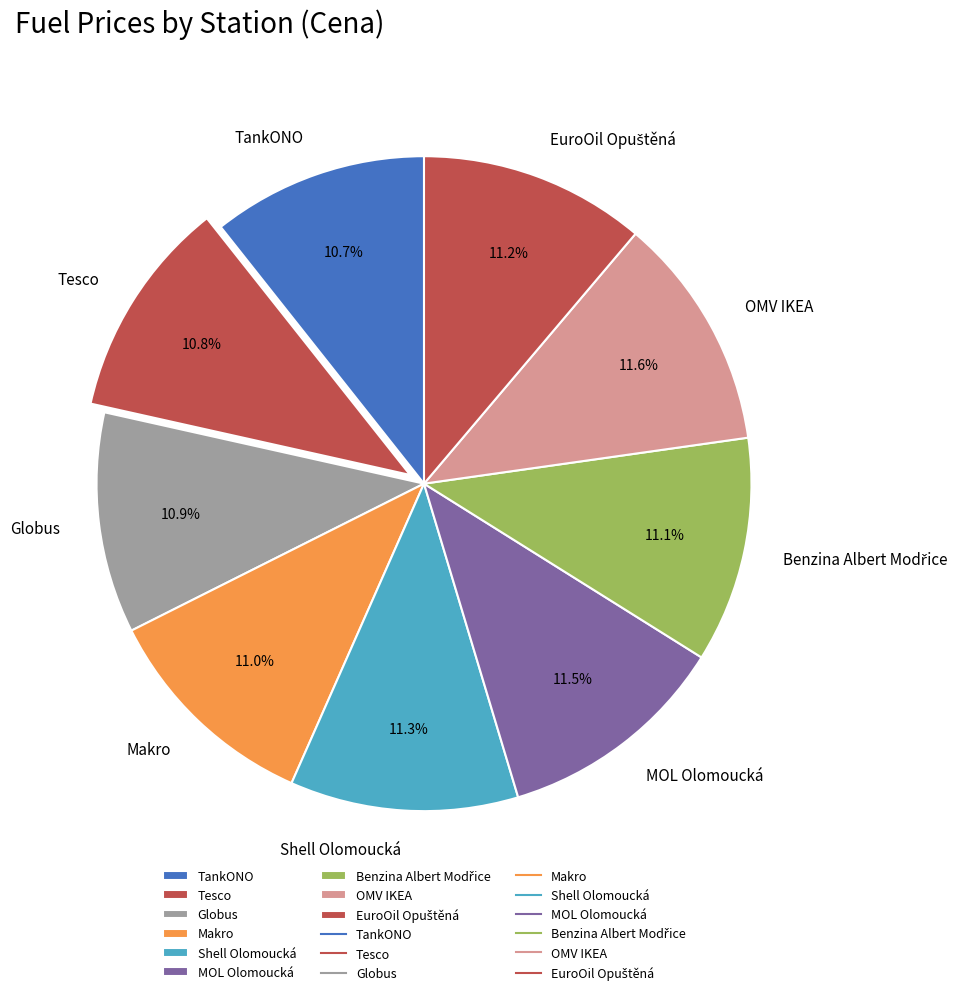

How much of the chart is everything except Makro?

89.0%